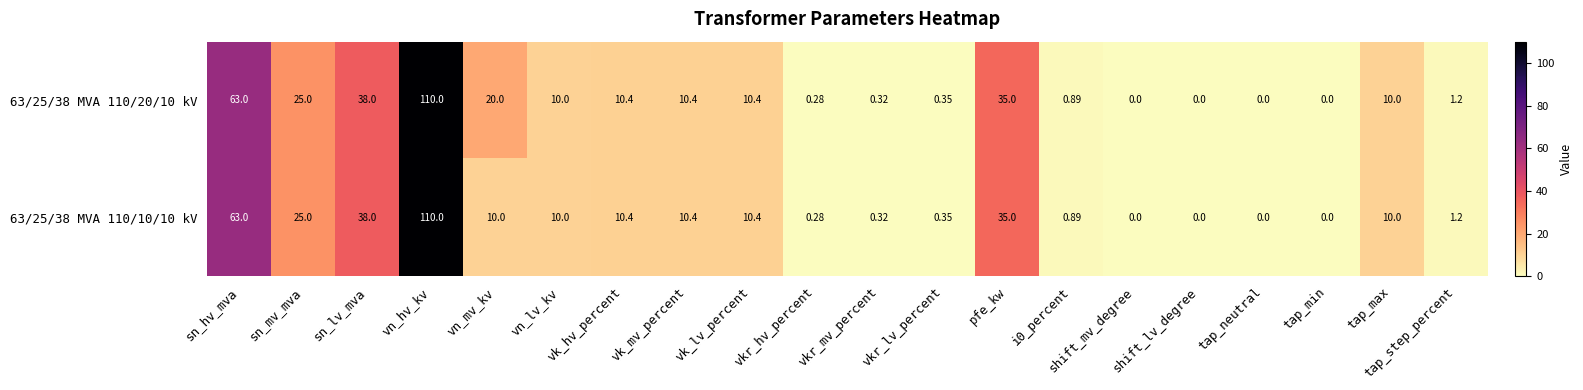

At which category does the chart reach its peak across all series?

vn_hv_kv